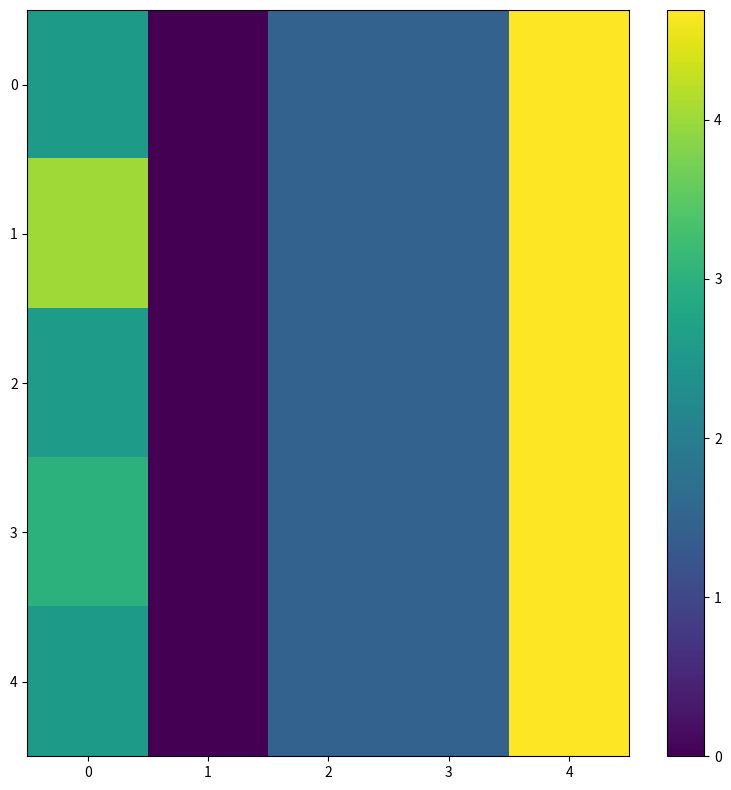

What is the greatest value displayed?

4.7